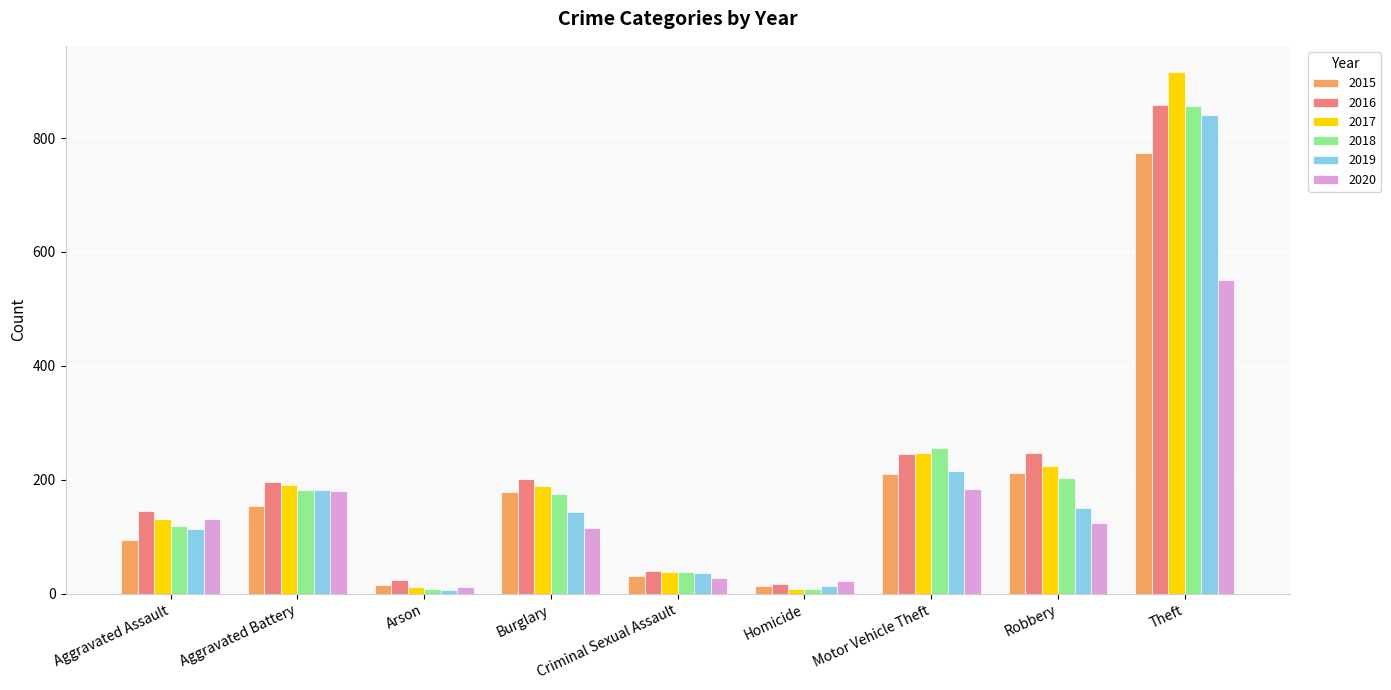

Is the value of 2020 at Theft greater than the value of 2015 at Burglary?

Yes